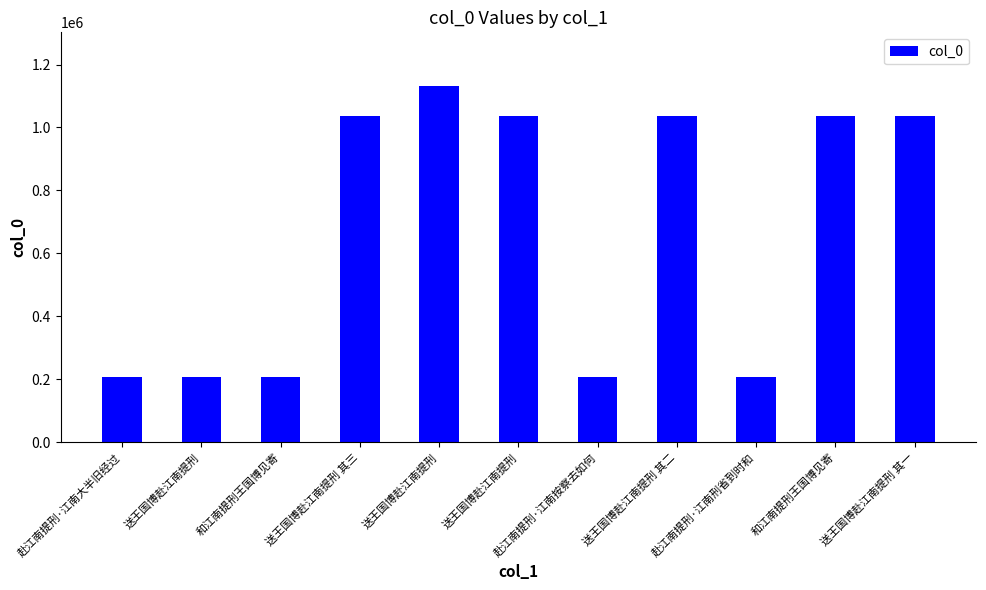

What is the average value?

667549